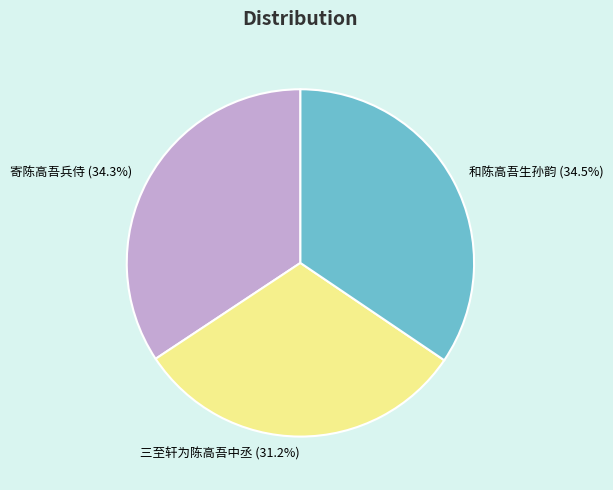

Which category has the smallest portion of the pie?

三至轩为陈高吾中丞